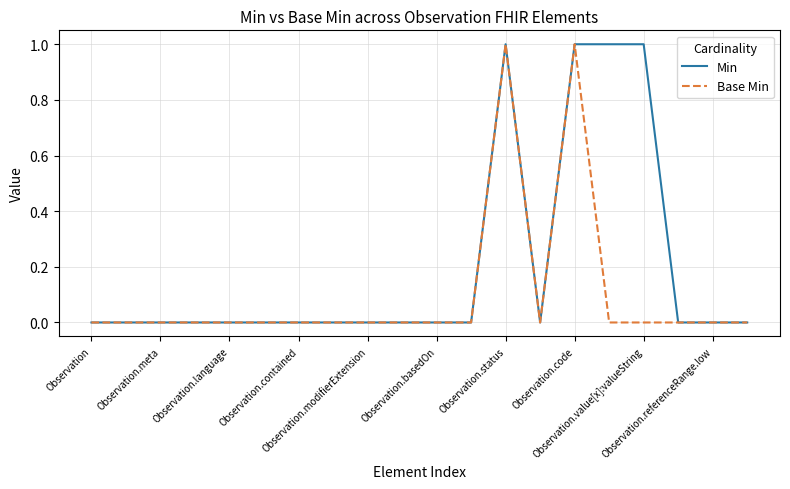

Rank the series by their average value, from highest to lowest.

Min, Base Min